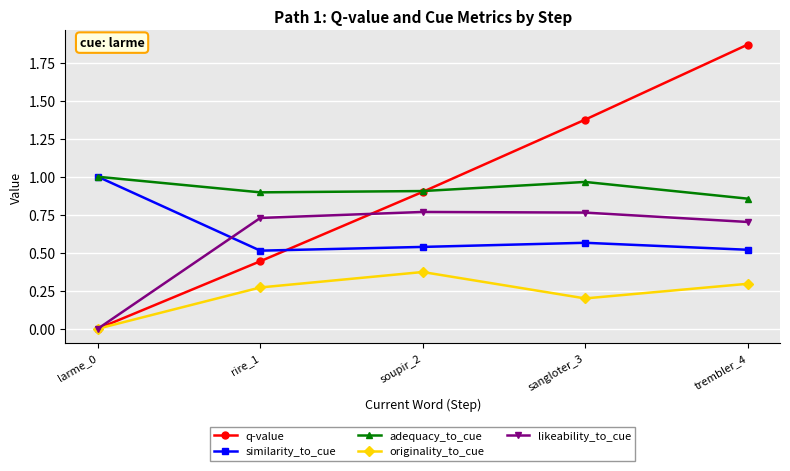

Is the value of likeability_to_cue at larme_0 greater than the value of similarity_to_cue at rire_1?

No